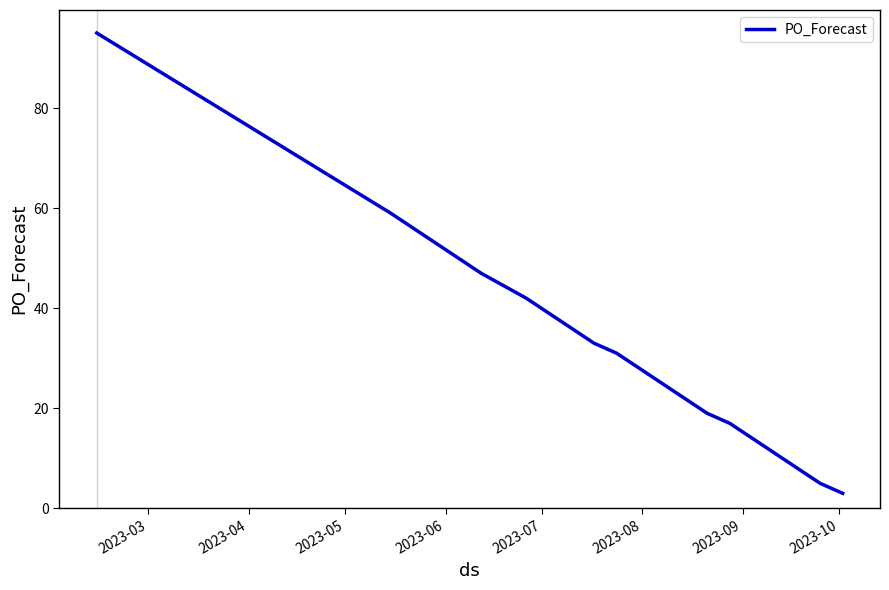

What is the smallest value displayed?

3